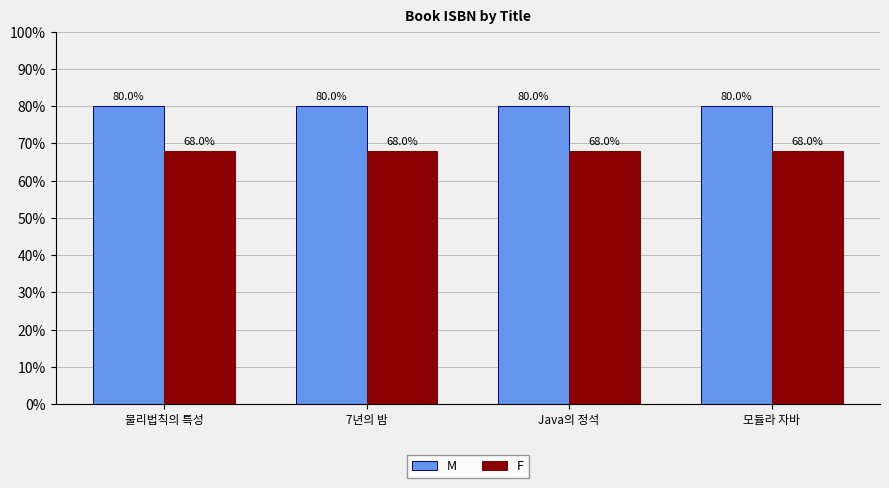

List the series in order of their peak value, highest first.

M, F